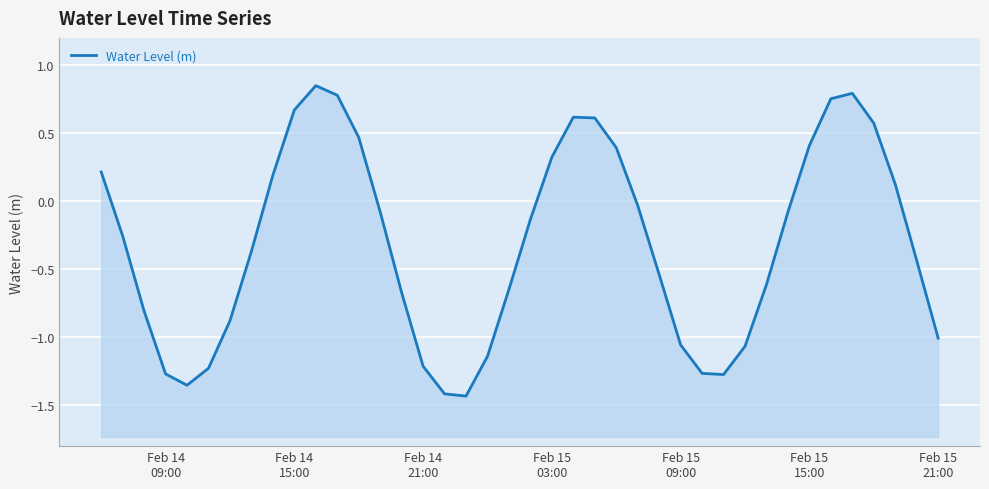

What is the value of the 22nd point from the left?

0.3